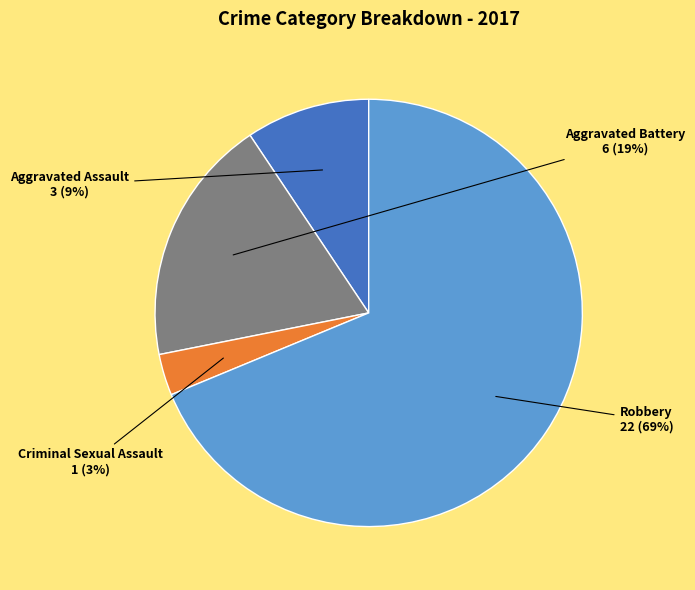

Which slice represents more than half of the pie?

Robbery